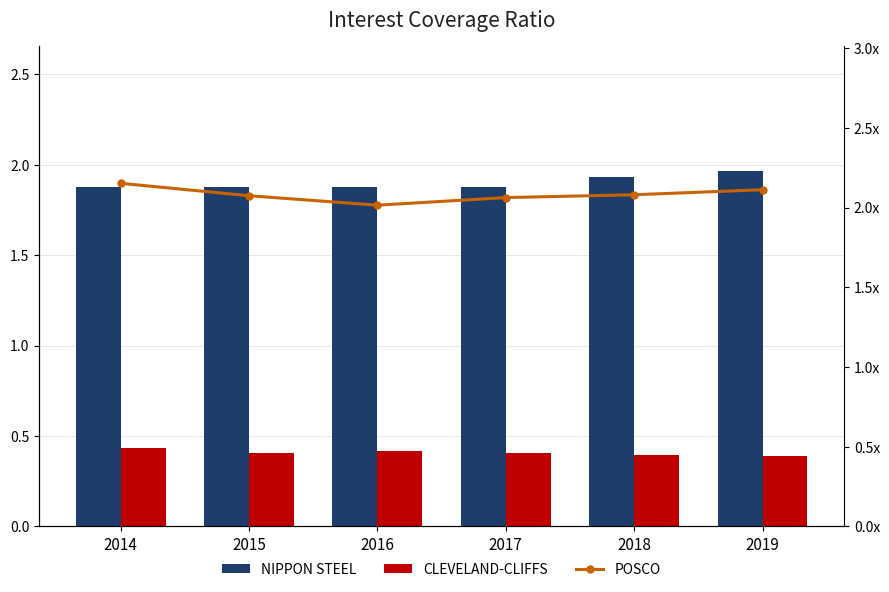

Are the bars horizontal?

No